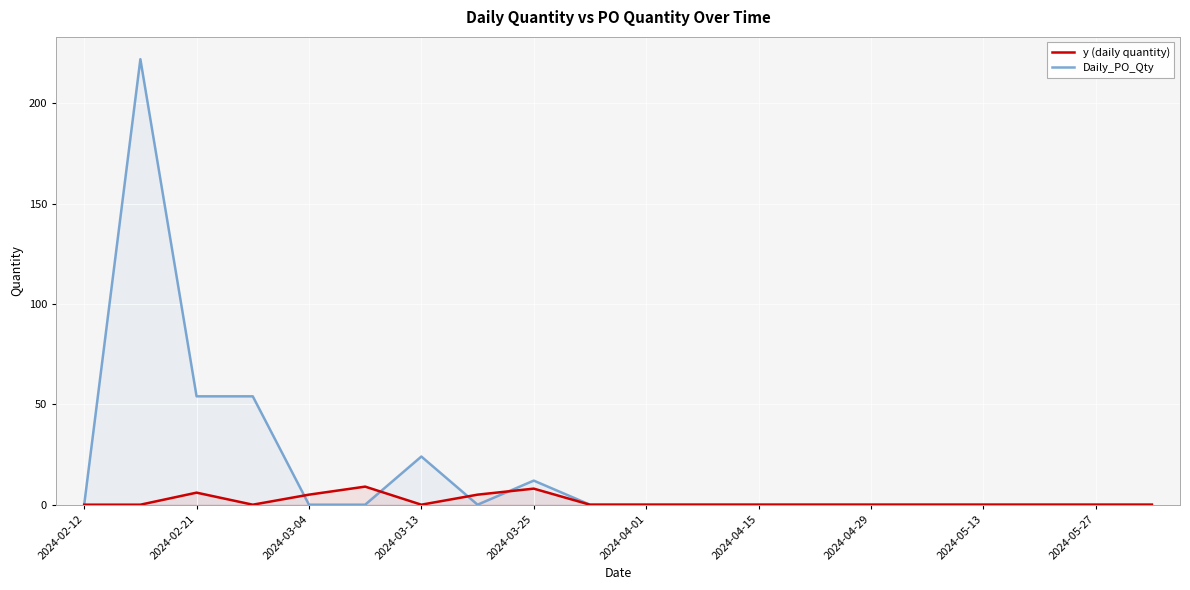

In Daily_PO_Qty, how many points are lower than both neighbors (excluding endpoints)?

1